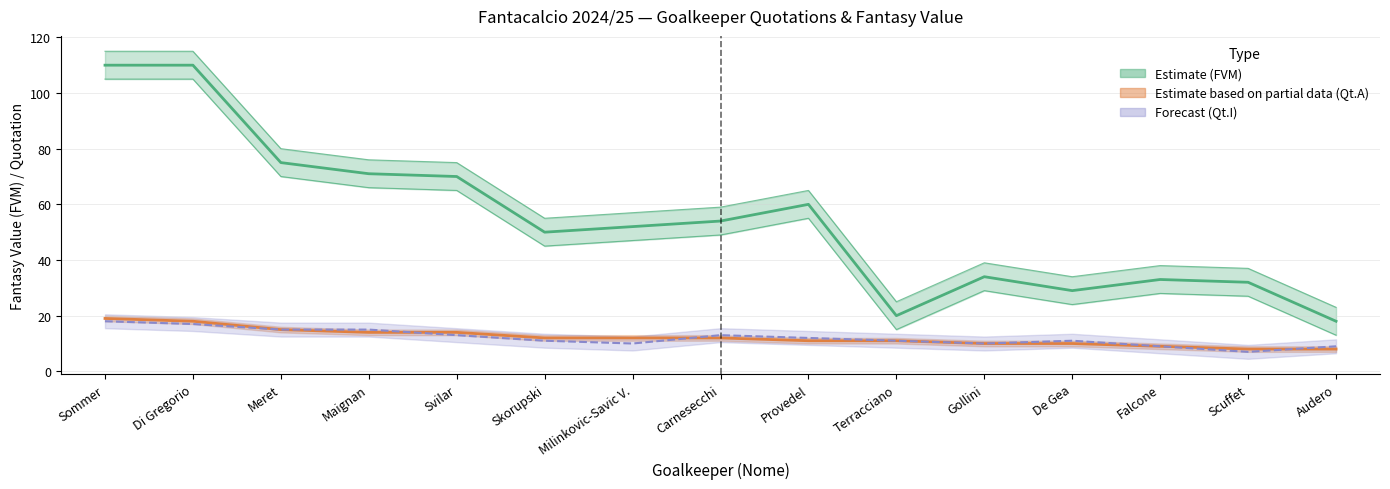

What is the minimum value for Qt.A?

8